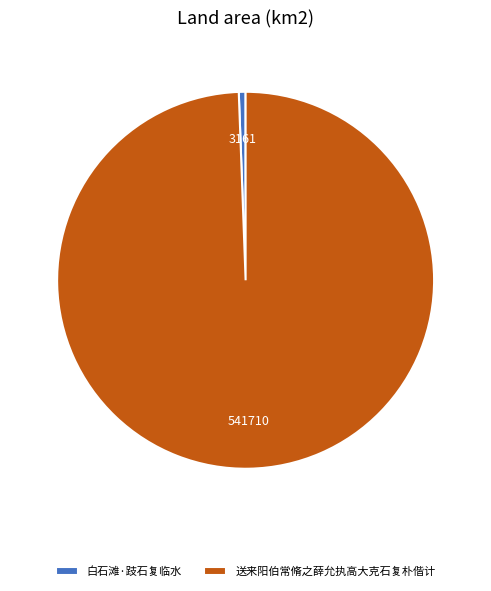

What is the majority slice?

送来阳伯常脩之薛允执高大克石复朴偕计